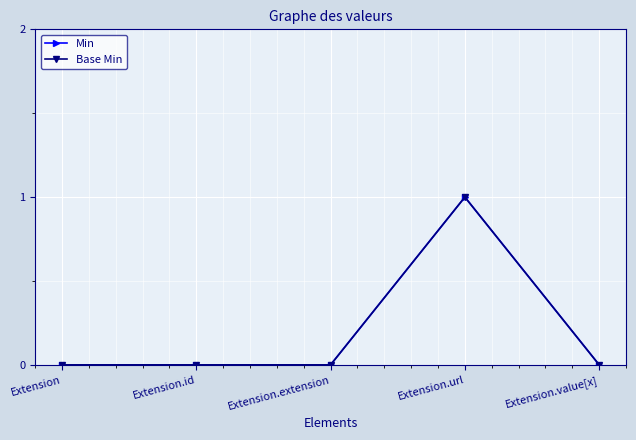

What is the sum of all Min values?

1